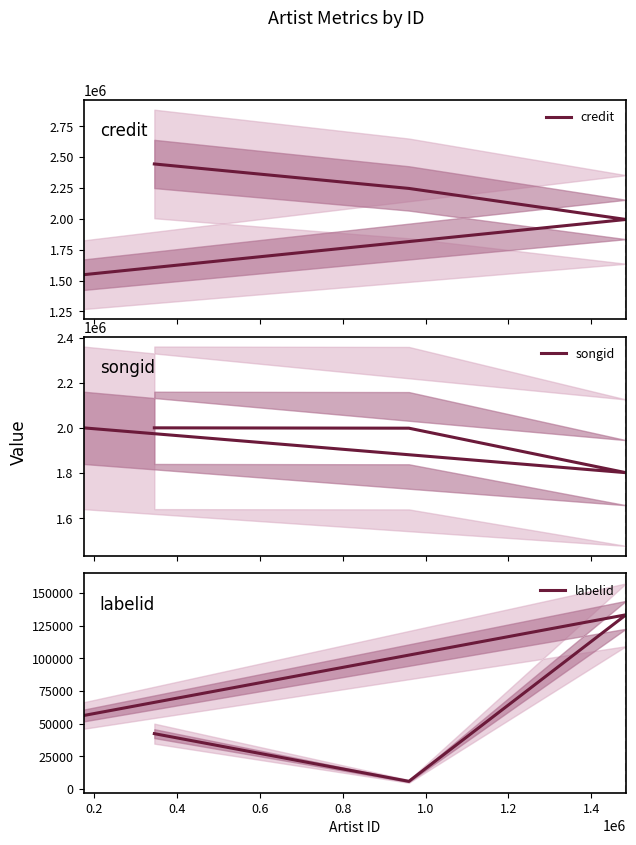

Does the chart display data point markers on the line(s)?

No